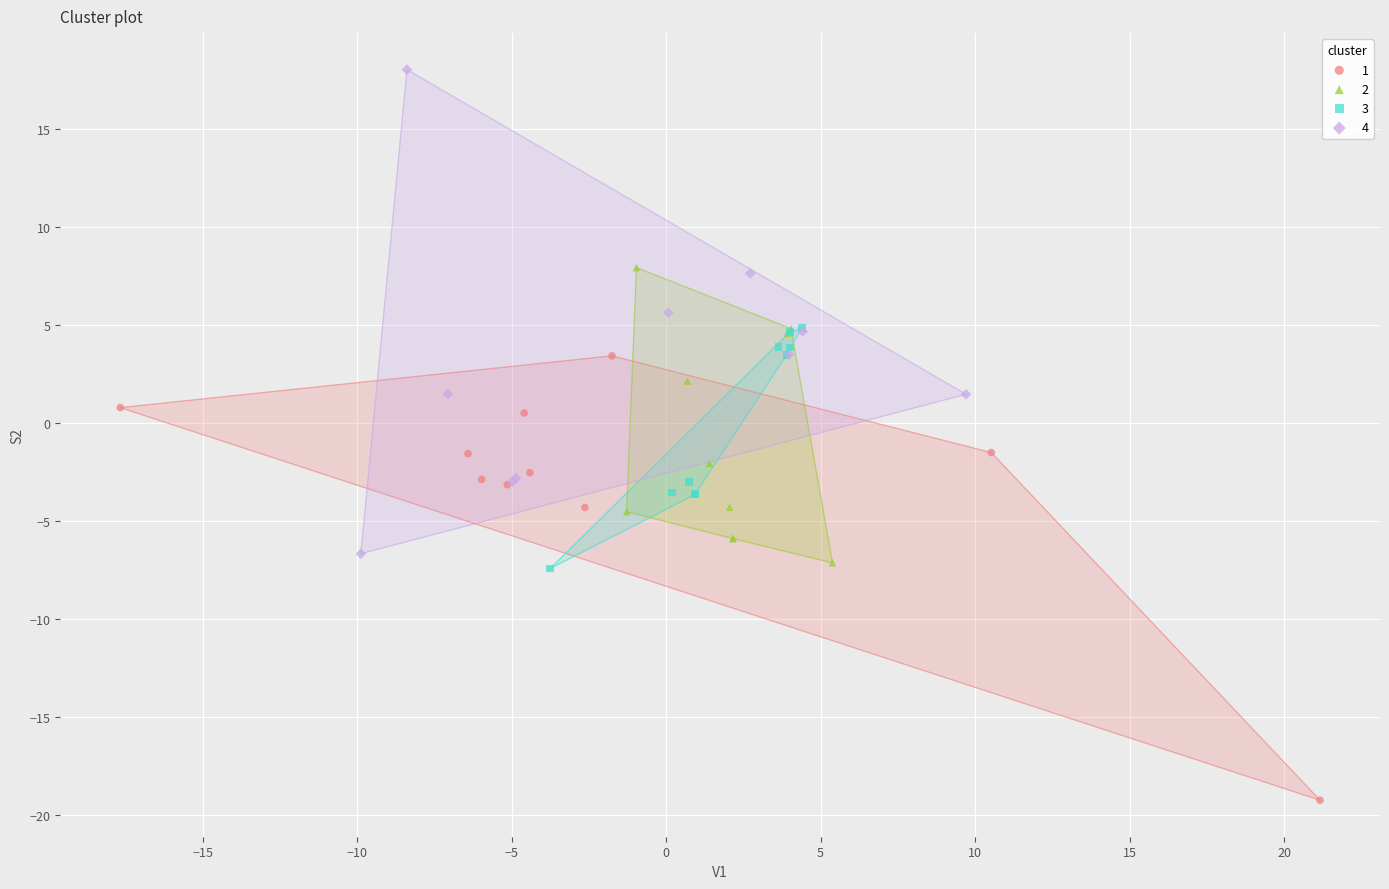

Which series contains the highest Y value?

4